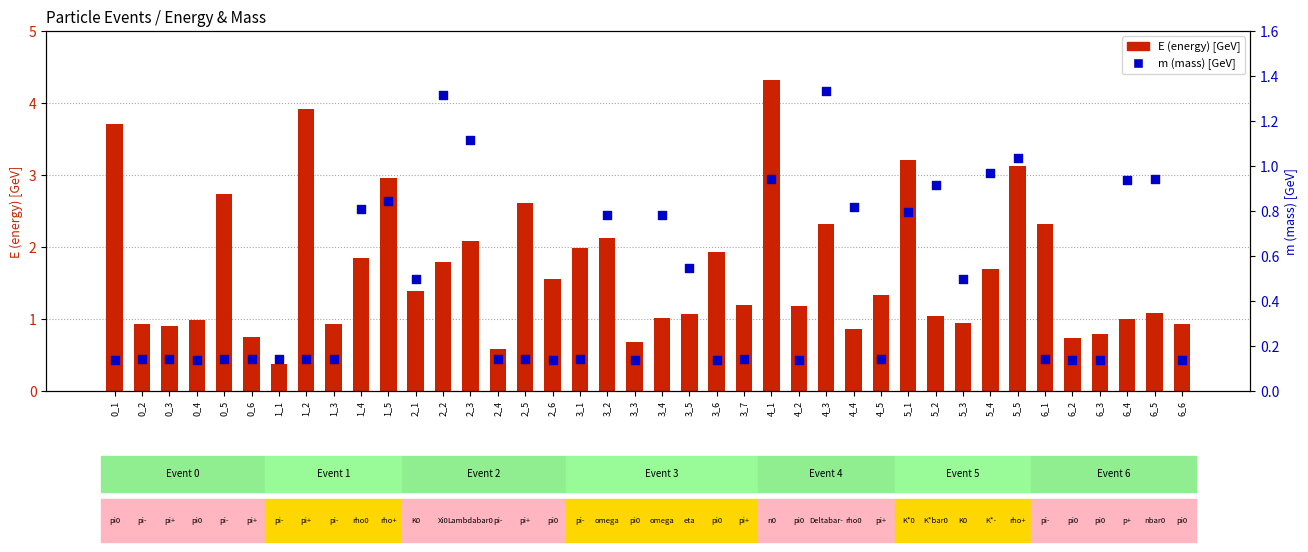

Which series has the largest Y range (max minus min)?

E (energy)